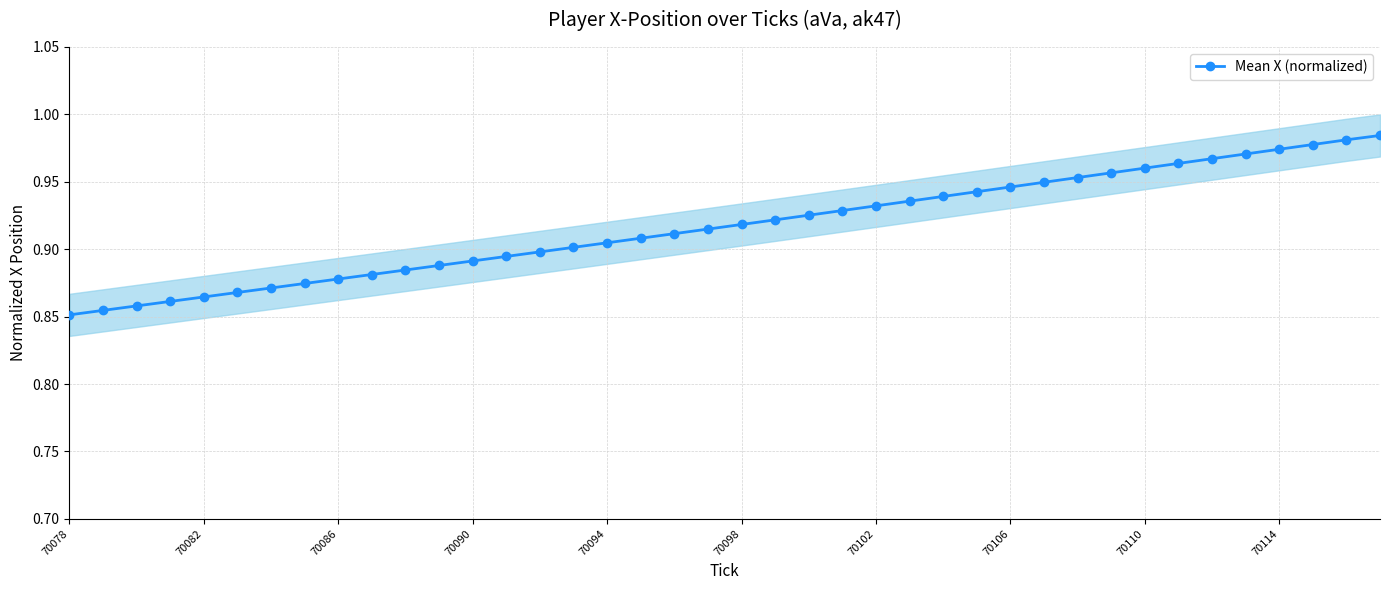

Which category has the highest value across all series?

39